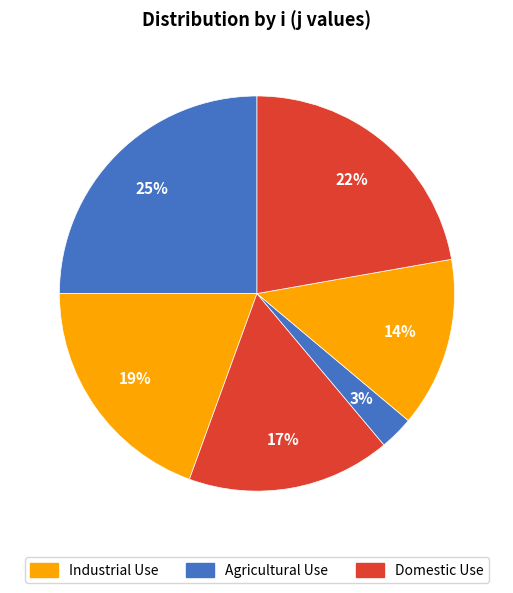

Does any single category account for the majority?

No